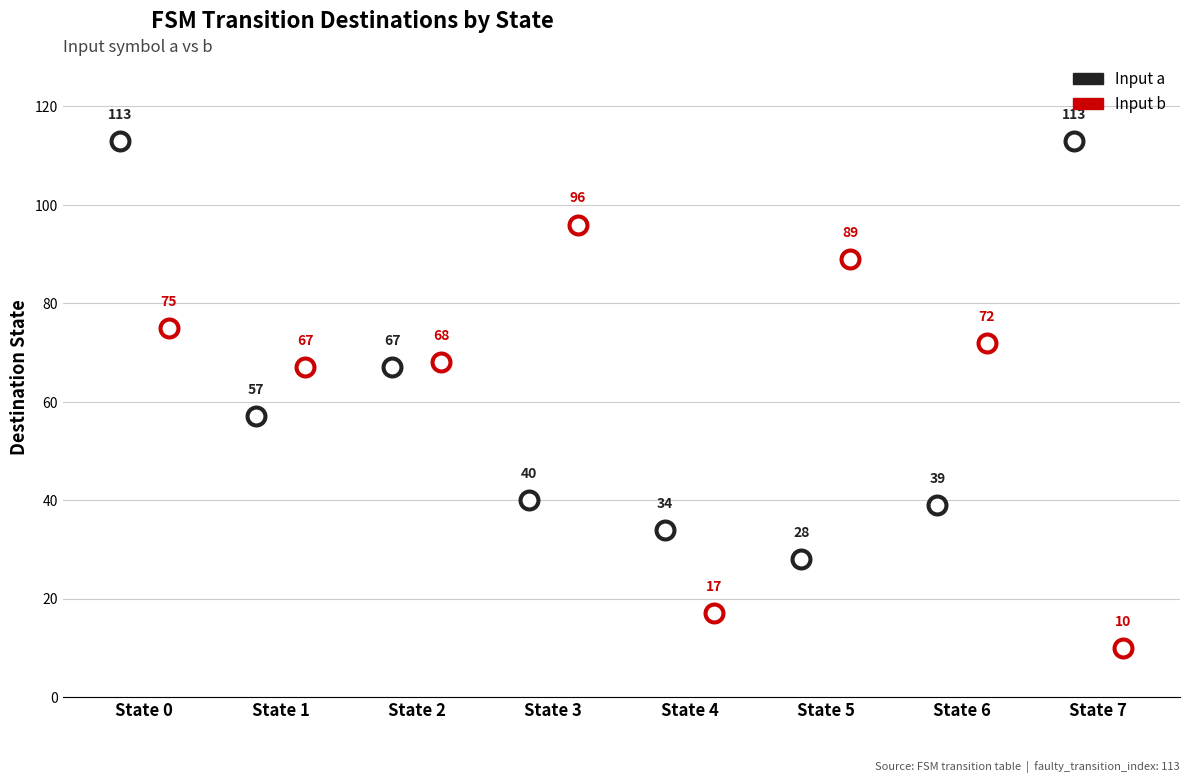

Which series reaches the minimum Y coordinate?

destination_b